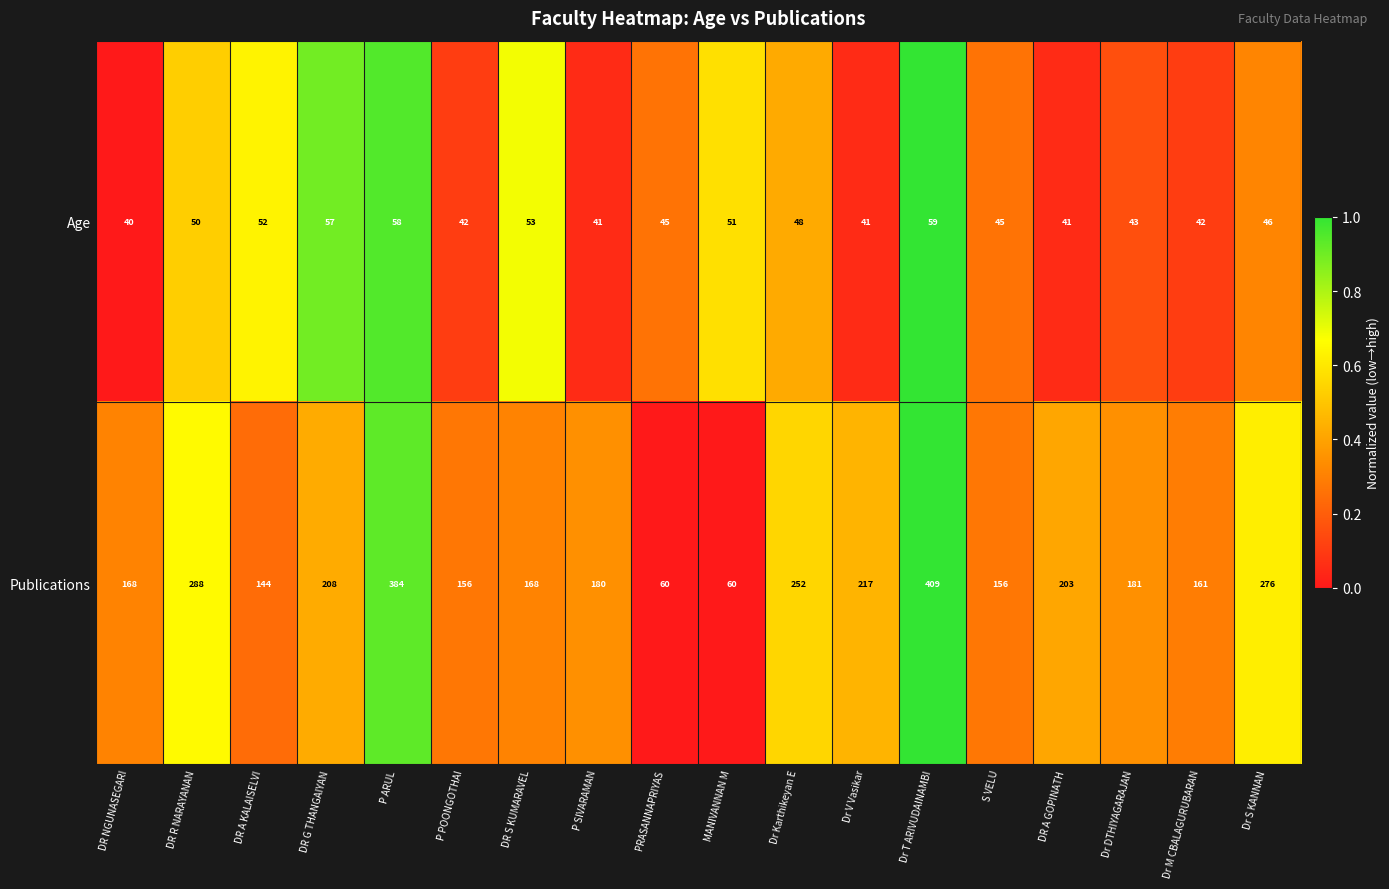

Which series has the largest total across all categories?

Publications